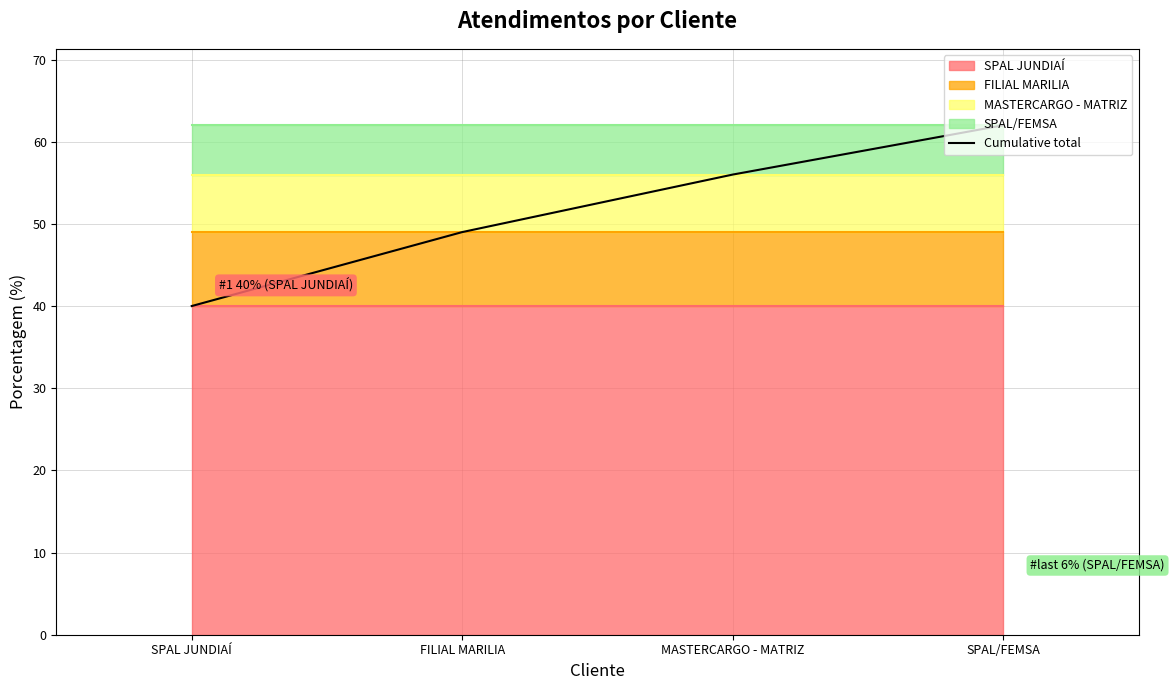

Reading left to right, what are all the values shown in this chart?

SPAL JUNDIAÍ=40	FILIAL MARILIA=49	MASTERCARGO - MATRIZ=56	SPAL/FEMSA=62